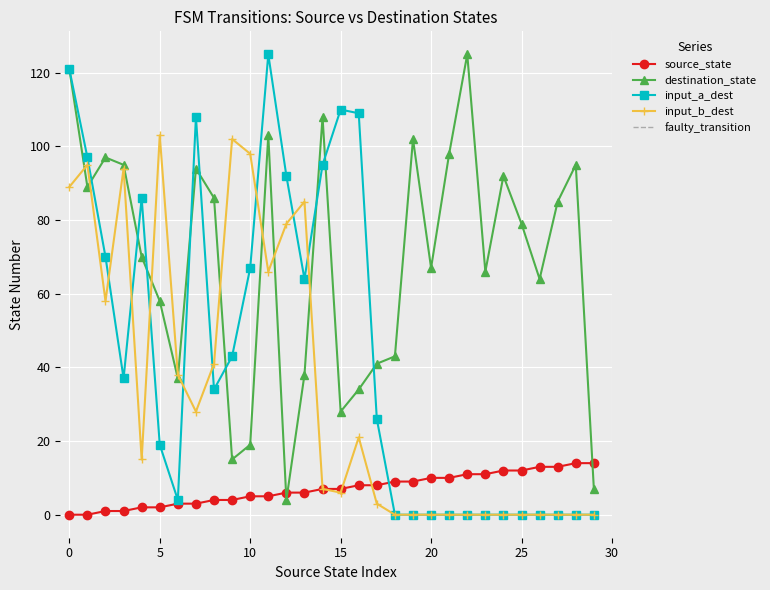

At which category does input_symbol_a reach its first local peak?

4